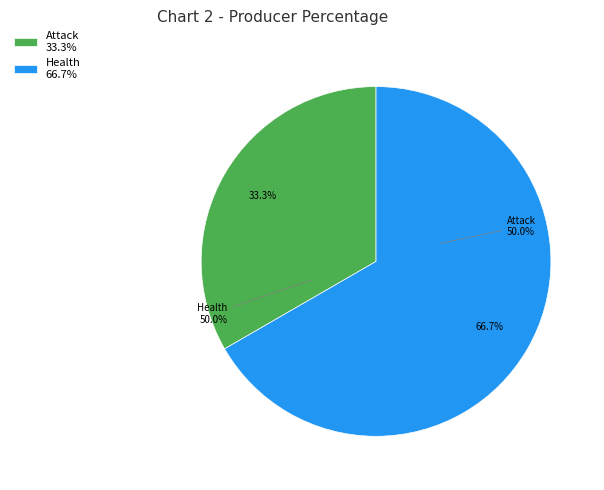

Between Attack and Health, which is larger?

Health